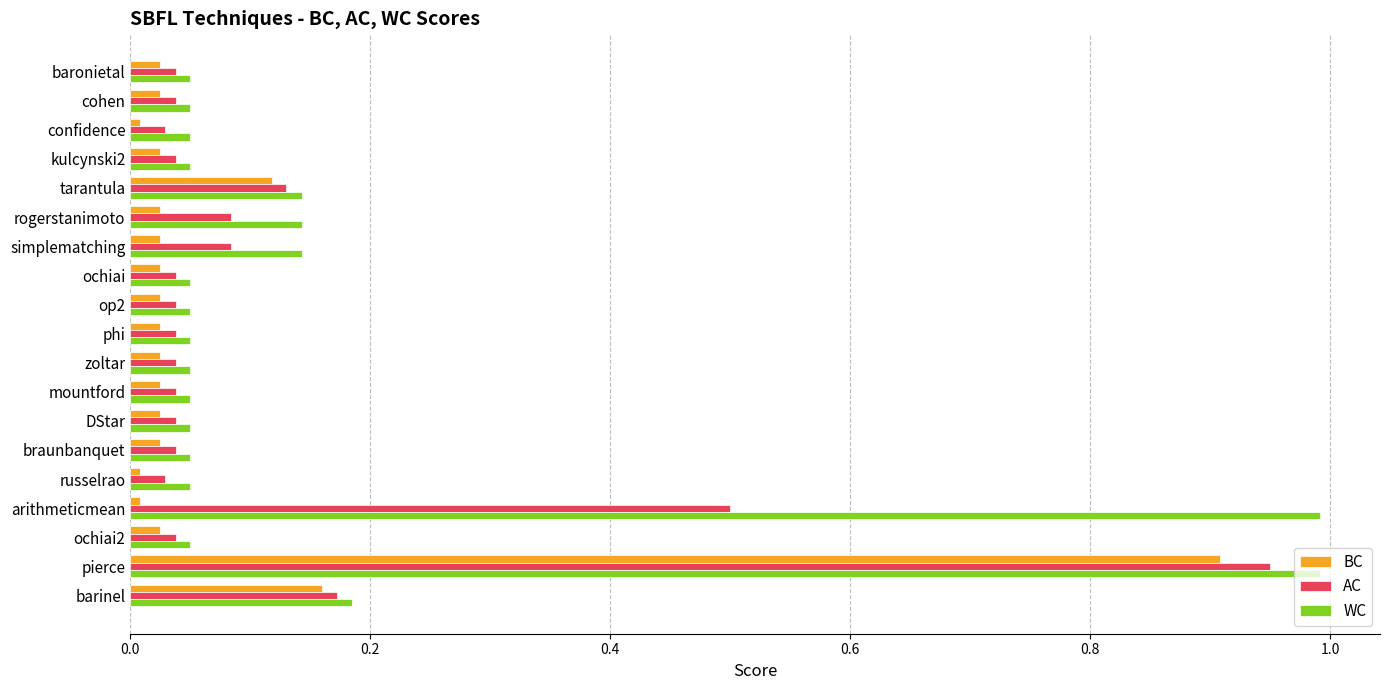

What is the sum of all WC values?

3.2